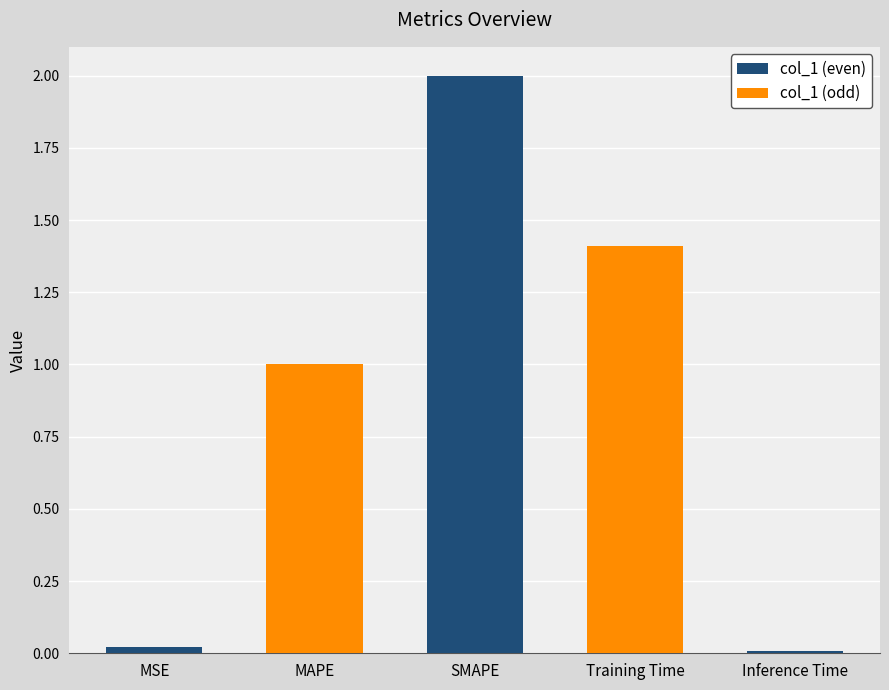

What is the change in value from MSE to MAPE?

+1.0